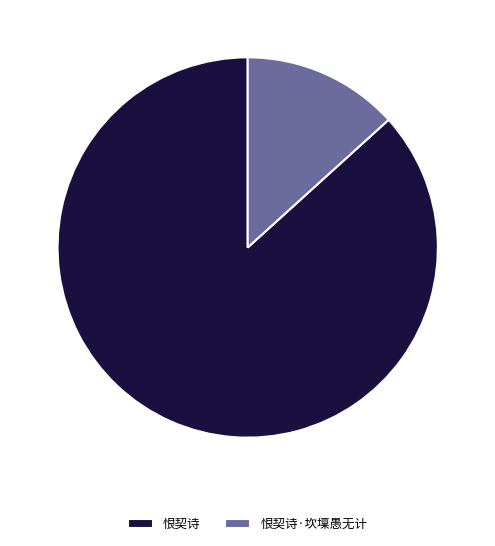

Does any single category account for the majority?

Yes